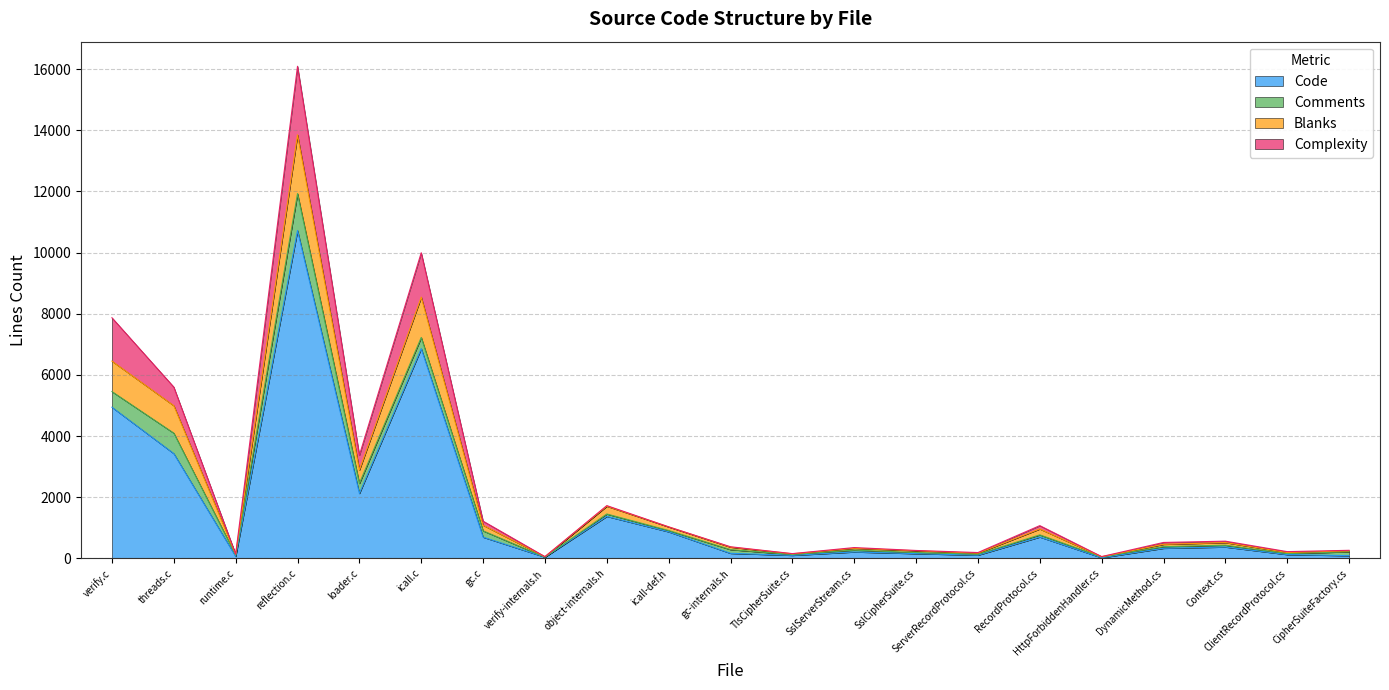

At which category is the sum across all series the highest?

reflection.c